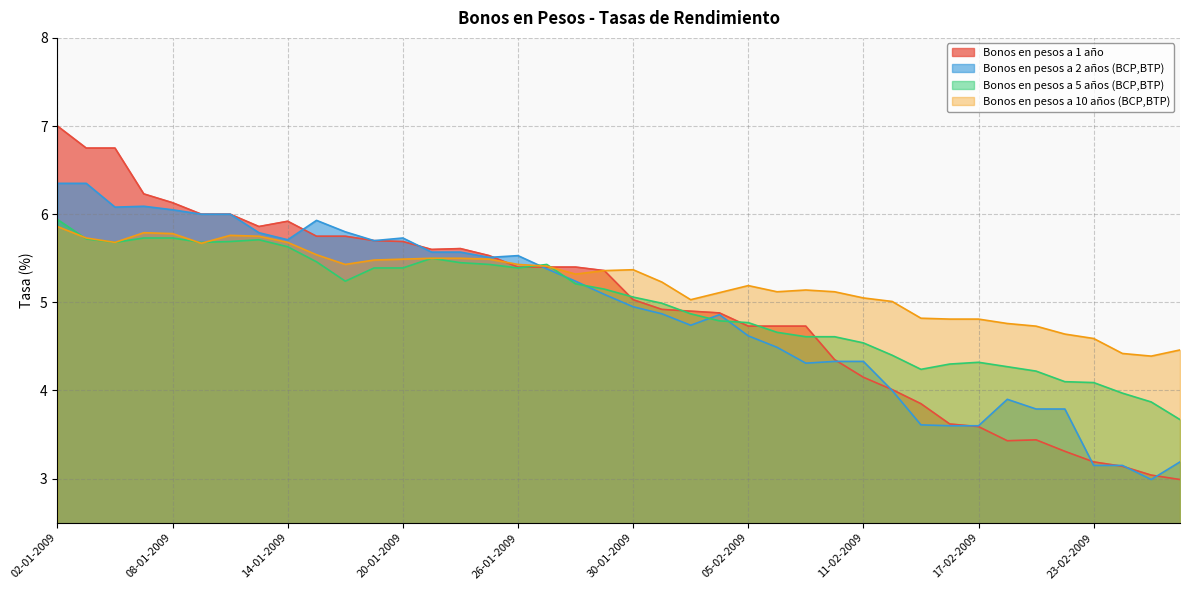

Is it true that Bonos en pesos a 5 años (BCP,BTP) equals 9.2 at 19-01-2009?

False